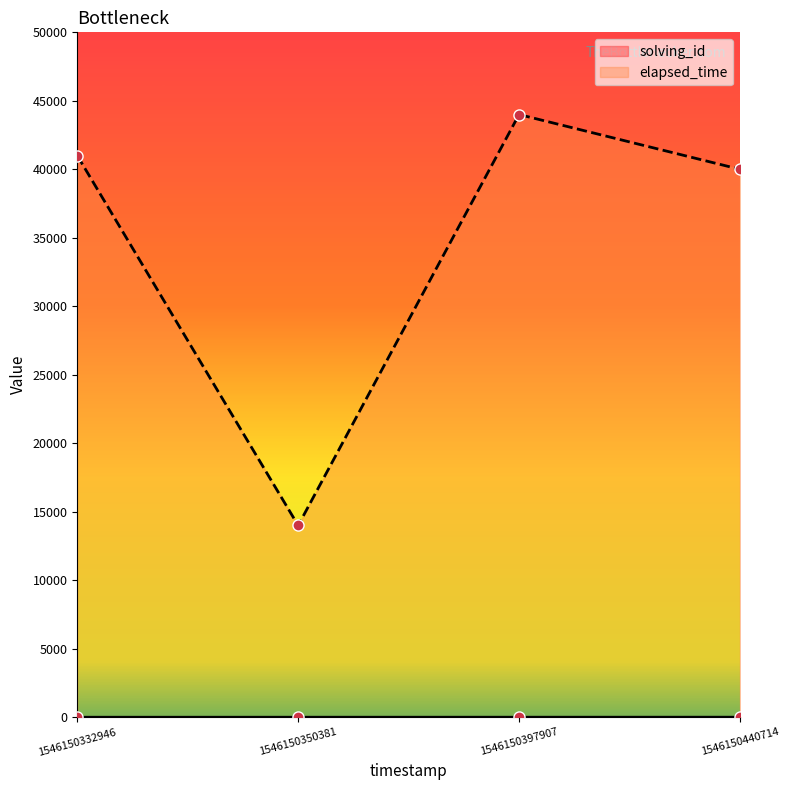

Is the value of elapsed_time at 1546150332946 greater than the value of solving_id at 1546150350381?

Yes